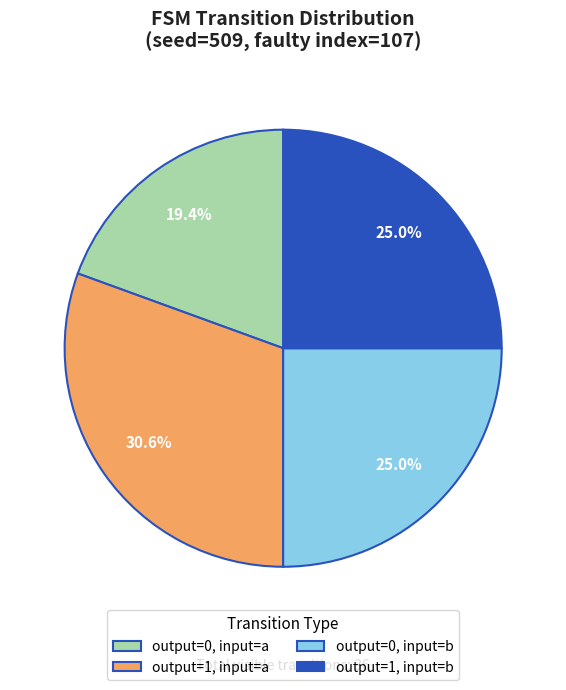

Which has a higher value, output=0, input=b or output=0, input=a?

output=0, input=b